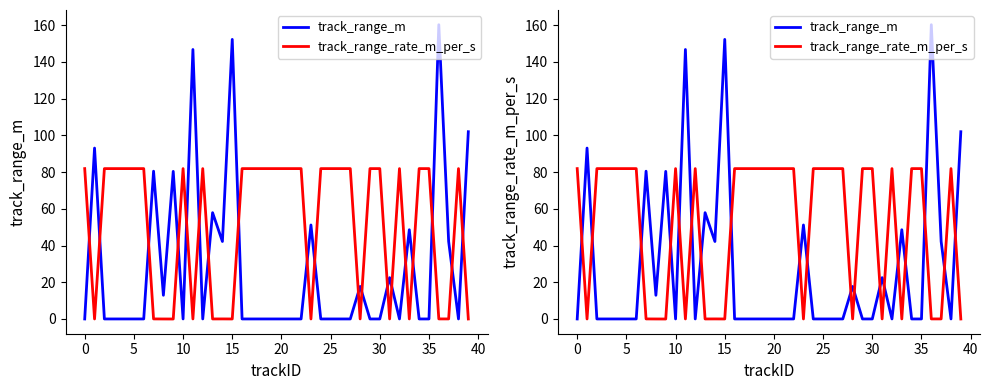

Which series changed the most between 5 and 15?

track_range_m